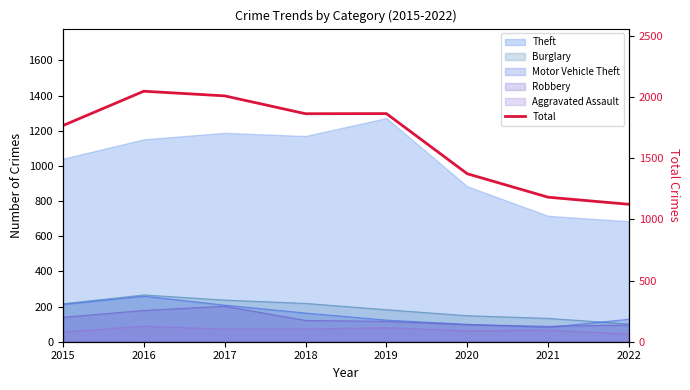

What is the value of the 2nd point from the left?

2049